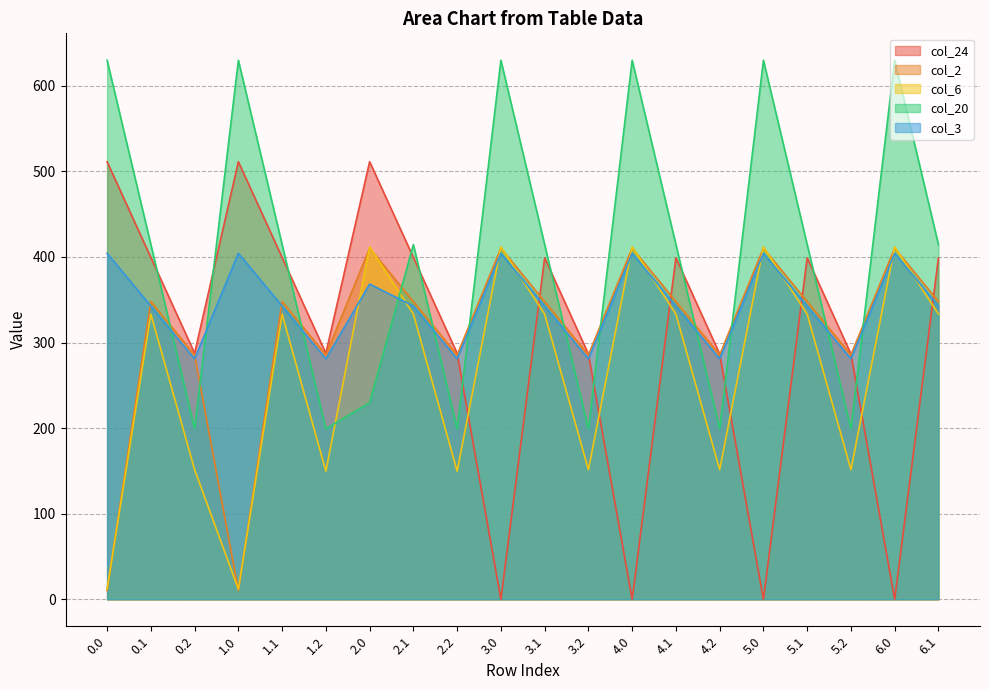

Reading left to right, transcribe all the data shown in this chart.

col_24: 511.3	399.4	287.5	511.3	399.4	287.5	511.3	399.4	287.5	0.0	399.0	286.6	0.0	399.0	286.6	0.0	399.0	286.6	0.0	399.0
col_2: 10.3	347.9	285.5	10.3	347.9	285.5	410.3	347.9	285.5	410.3	347.9	285.5	410.3	347.9	285.5	410.3	347.9	285.5	410.3	347.9
col_6: 11.9	333.3	151.5	11.9	333.3	149.7	411.9	333.3	149.7	411.9	333.3	151.5	411.9	333.3	151.5	411.9	333.3	151.5	411.9	333.3
col_20: 629.9	414.5	199.2	629.9	414.5	199.2	229.9	414.5	199.2	629.9	414.5	199.2	629.9	414.5	199.2	629.9	414.5	199.2	629.9	414.5
col_3: 404.4	342.7	281.0	404.4	342.7	281.0	368.3	342.7	281.0	404.4	342.7	281.0	404.4	342.7	281.0	404.4	342.7	281.0	404.4	342.7